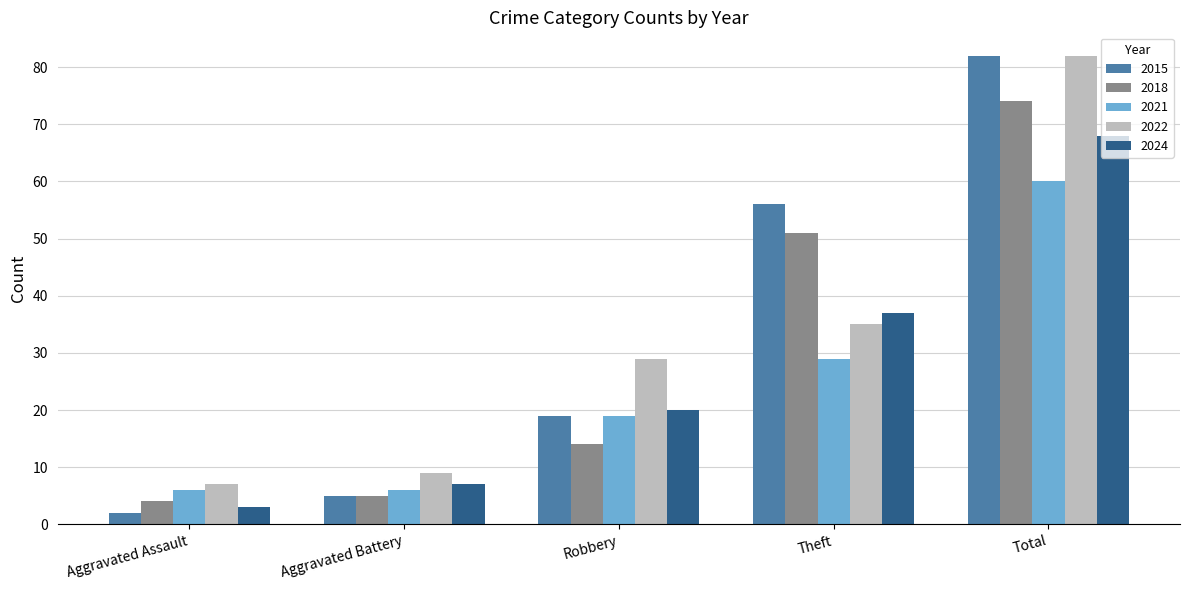

Reading left to right, extract all data points from this chart.

2015: 2	5	19	56	82
2018: 4	5	14	51	74
2021: 6	6	19	29	60
2022: 7	9	29	35	82
2024: 3	7	20	37	68